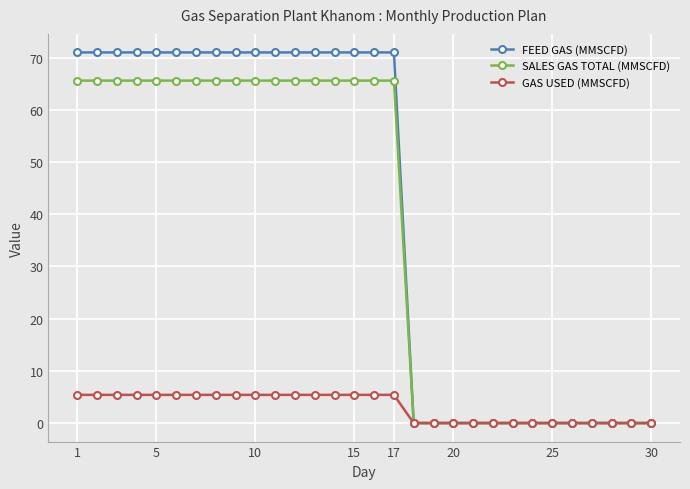

At how many categories does at least one series exceed 58?

17